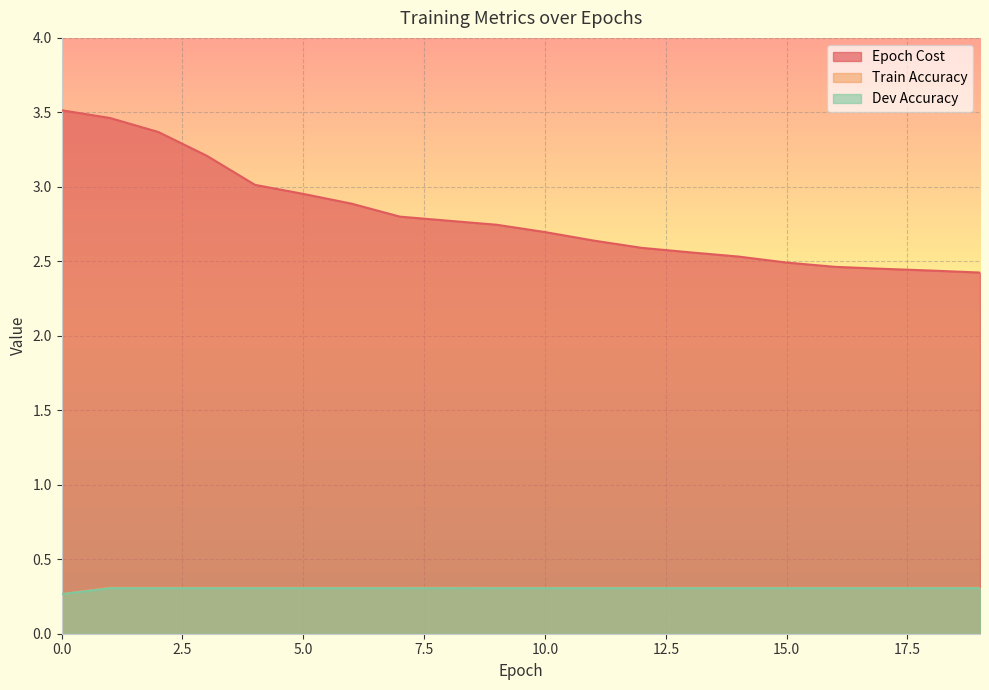

Is it true that Epoch Cost equals 2.5 at 14?

True